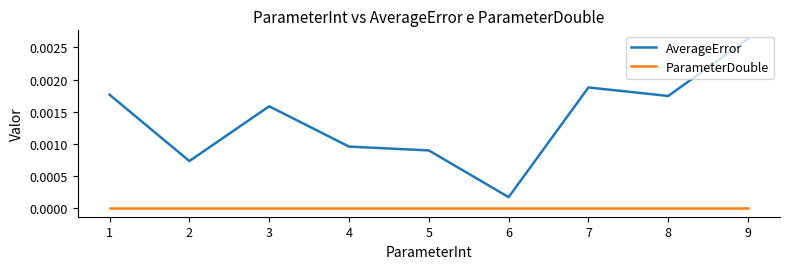

Which category has the highest value across all series?

9